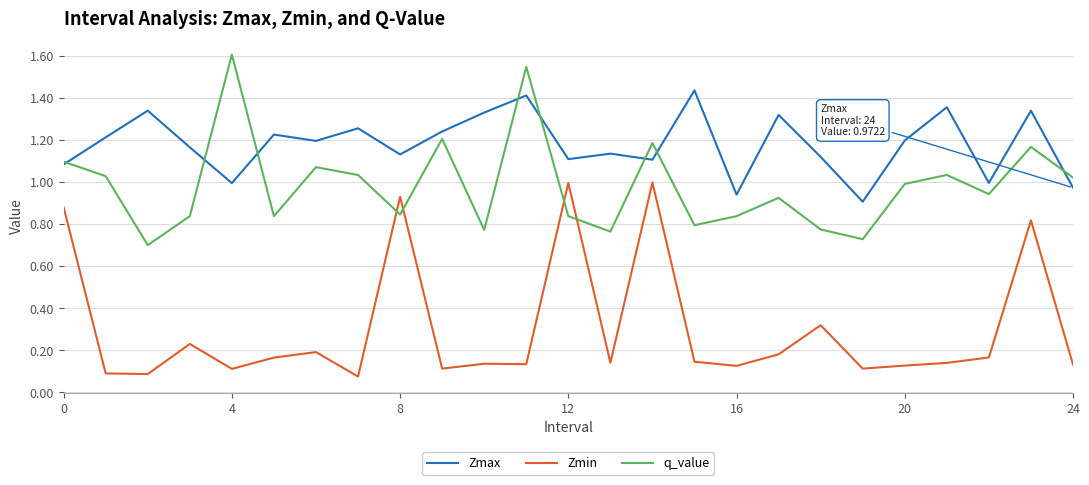

Which series ends up on top after the final intersection of Zmax and q_value?

q_value